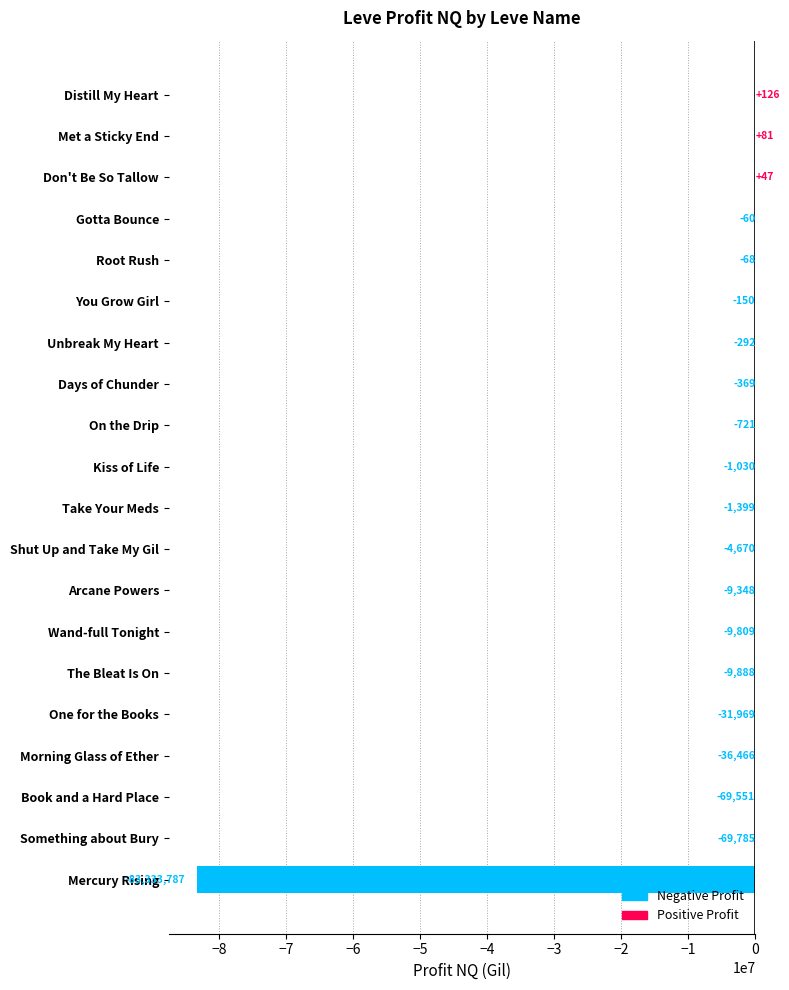

Which label corresponds to the largest value in the chart?

Distill My Heart